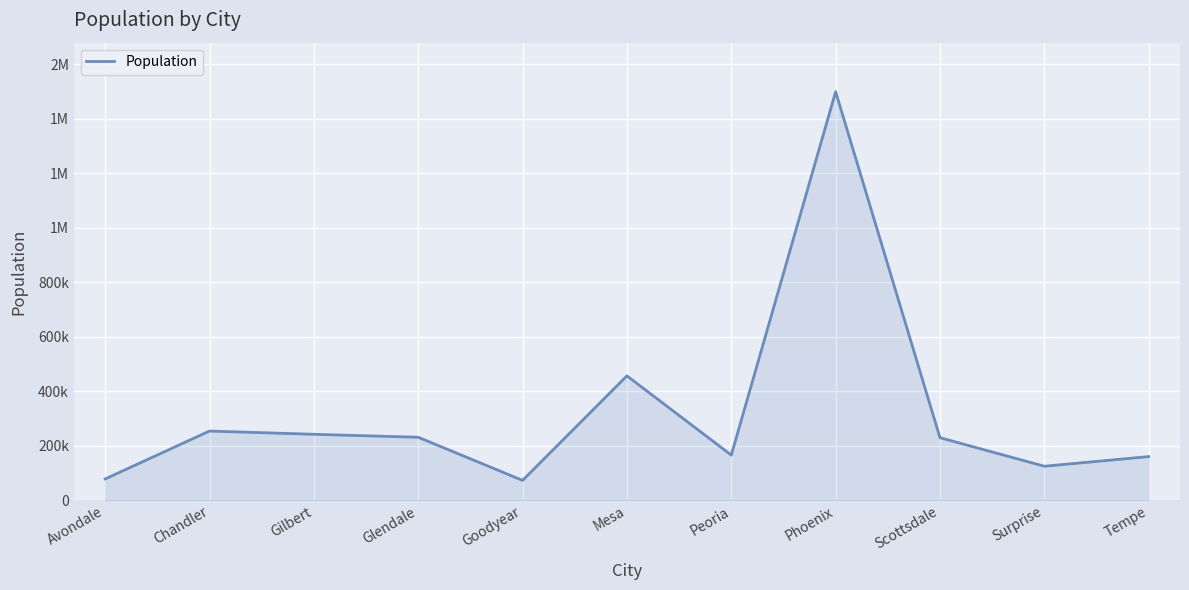

Does the chart have visible grid lines?

Yes